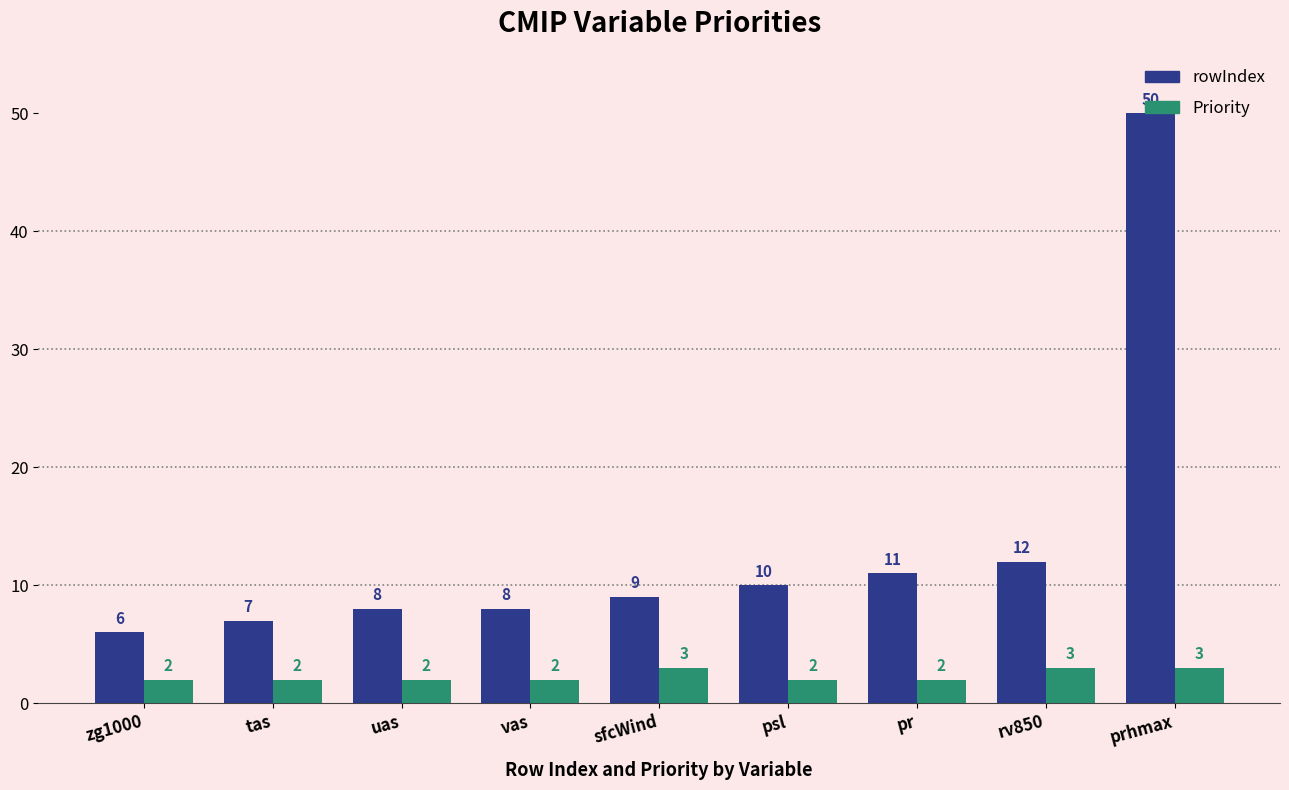

Count the number of categories in the chart.

9